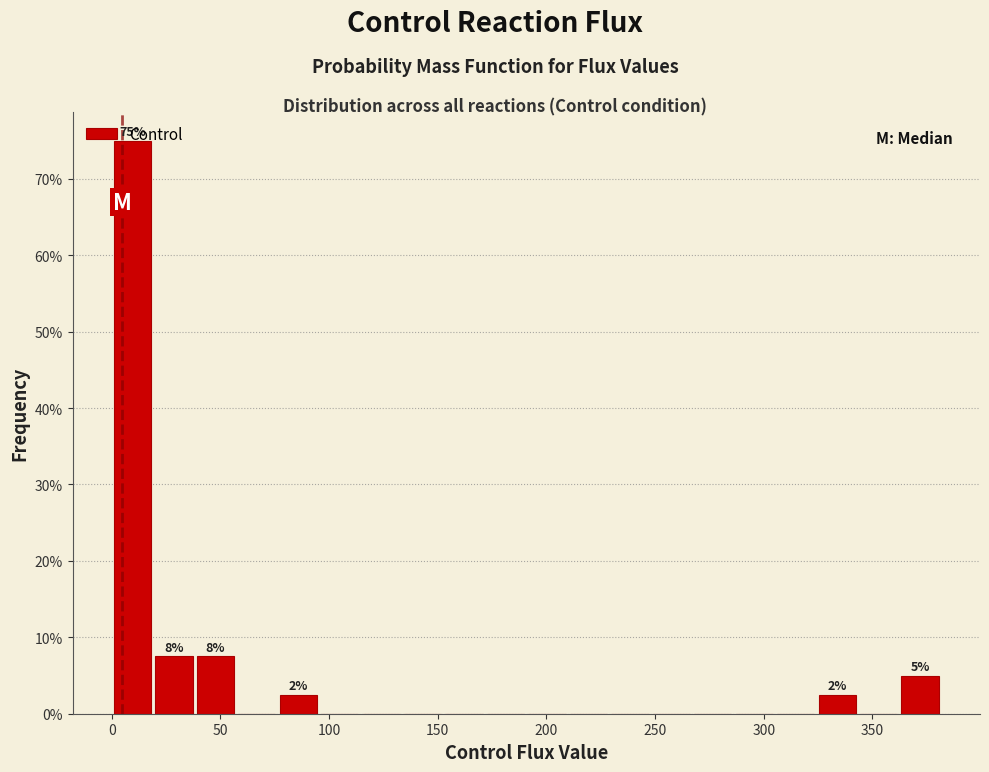

Around what value on the x-axis is the tallest bar? Give the approximate position of its centre, as read against the axis.

10